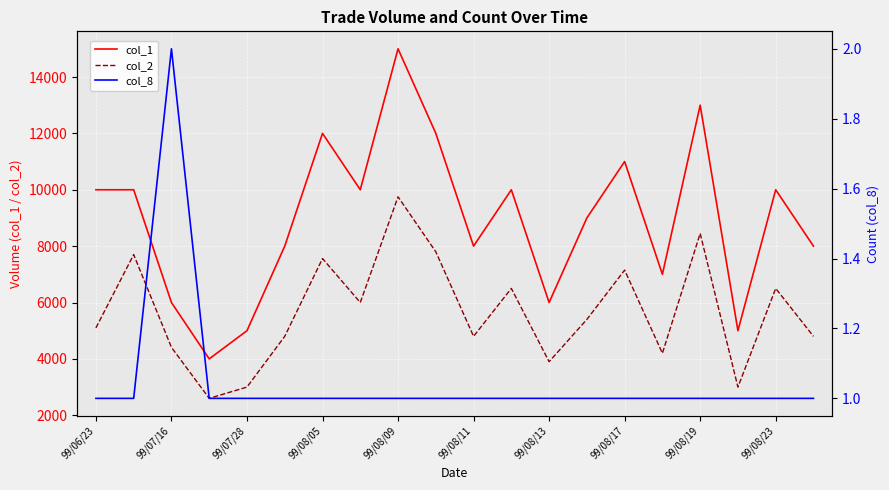

What is the approximate value of col_2 at 99/07/16, to the nearest 100?

4400